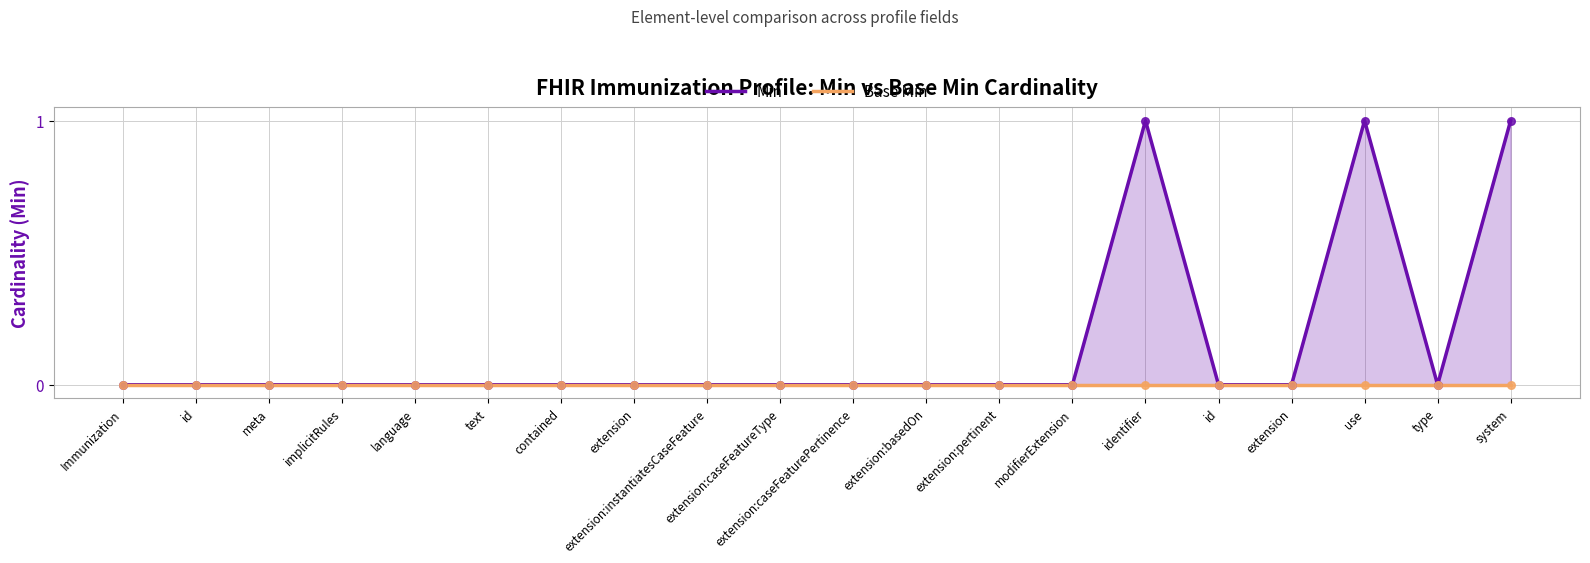

At which category is the sum across all series the highest?

identifier